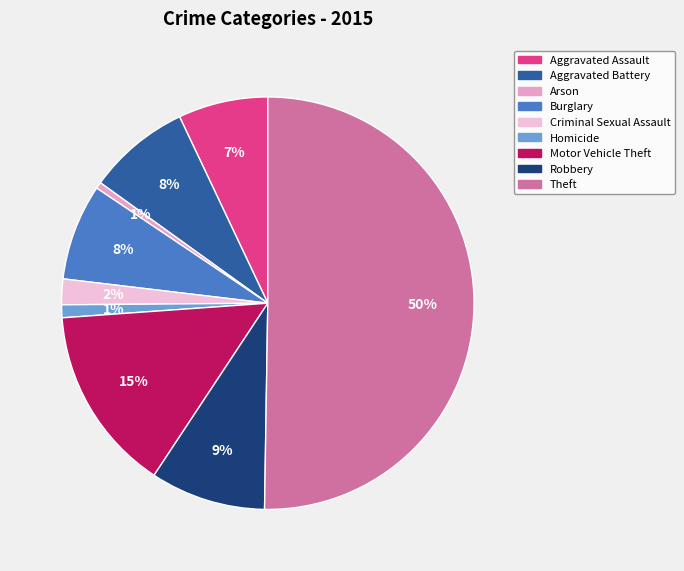

How many slices are in this pie chart?

9